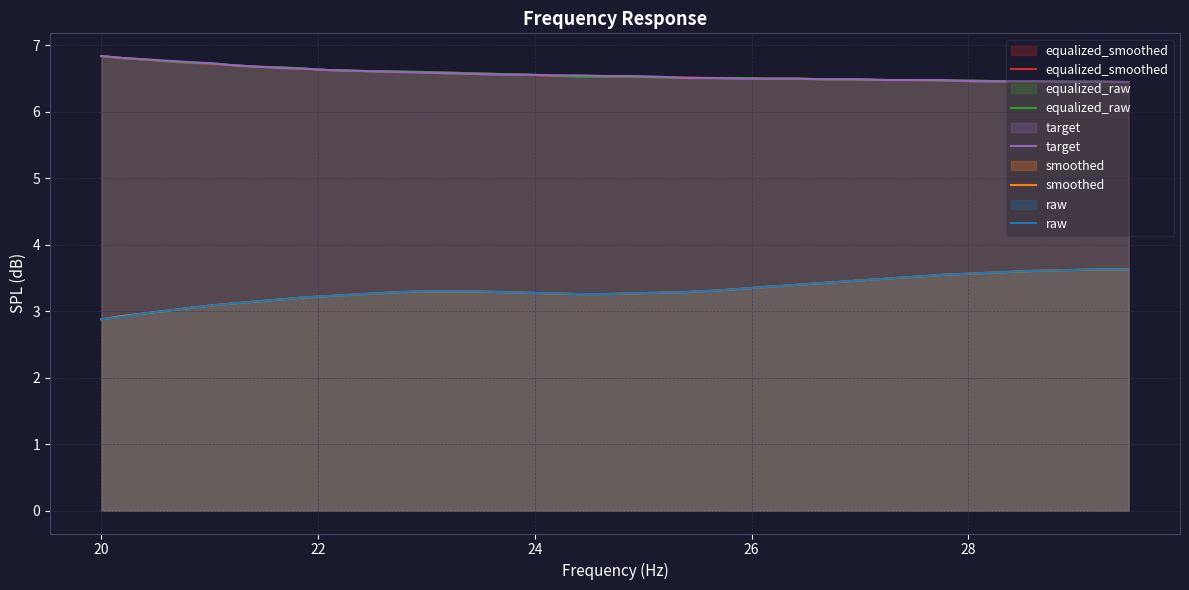

Which series has the largest total across all categories?

equalized_raw